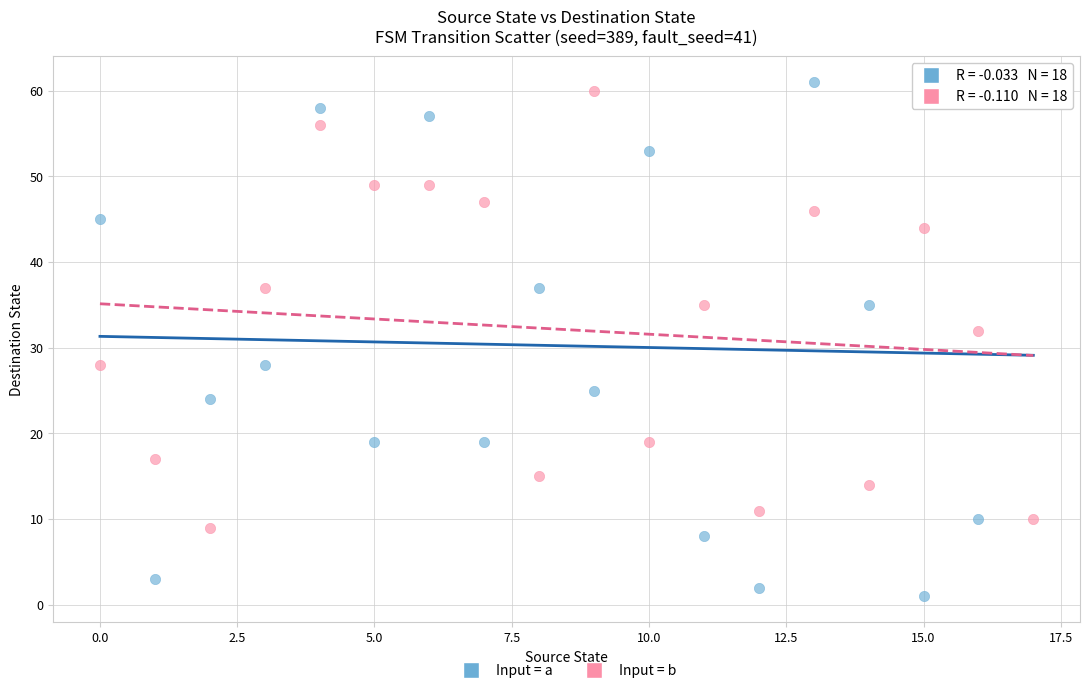

In the Input = a series, what Y value is closest to 31?

28